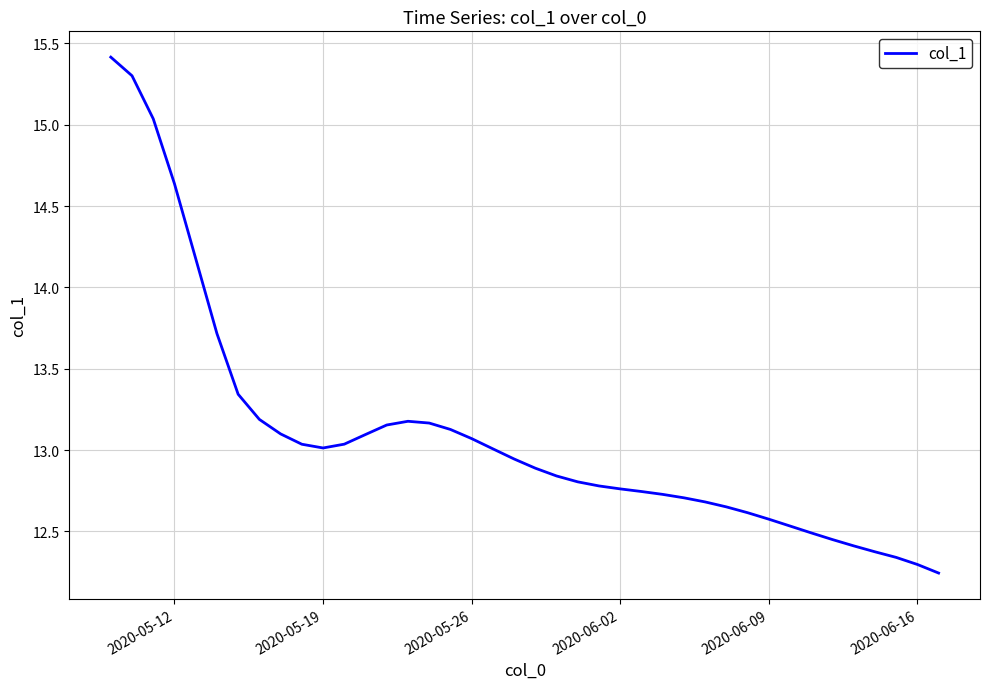

What is the greatest value displayed?

15.4